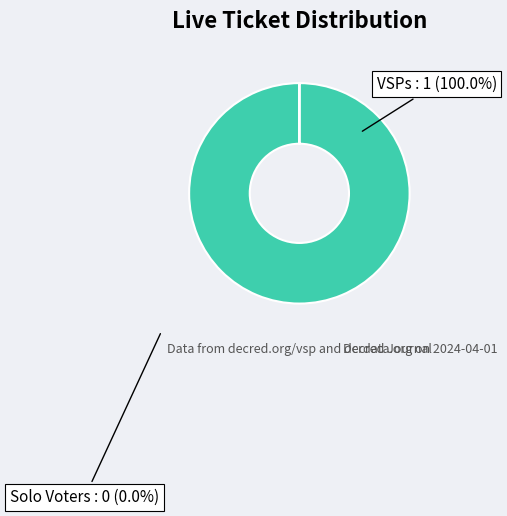

Does any single category account for the majority?

Yes